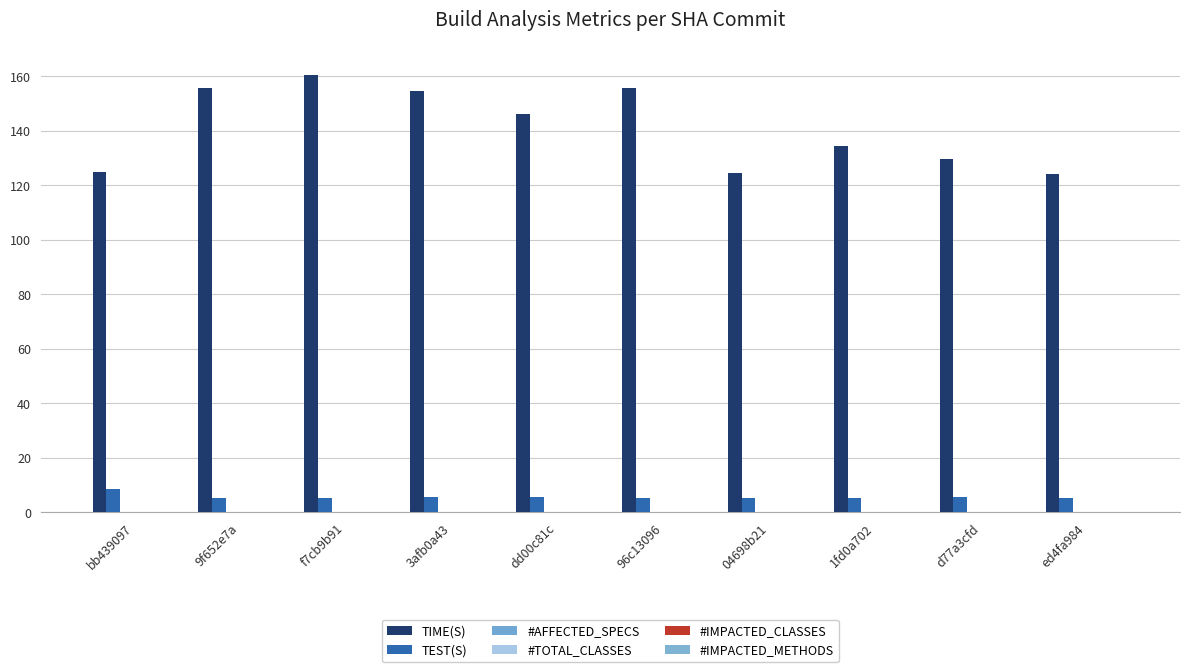

Are the bars horizontal?

No